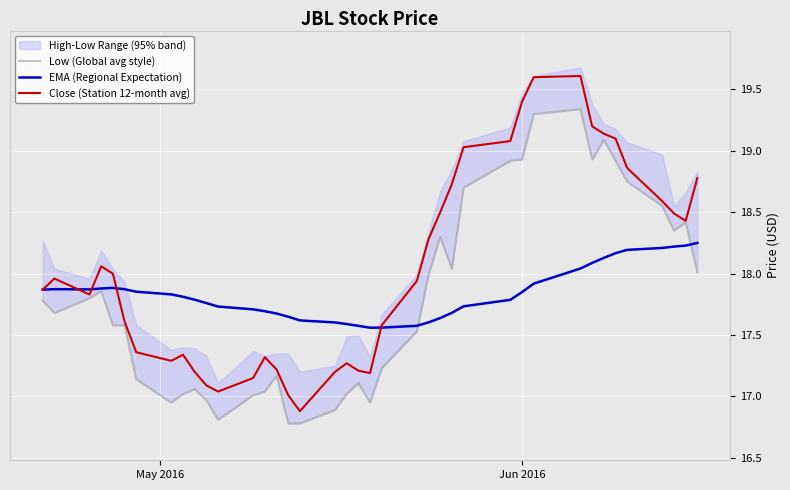

What is the lowest value of the Close (Station 12-month avg) series?

16.9